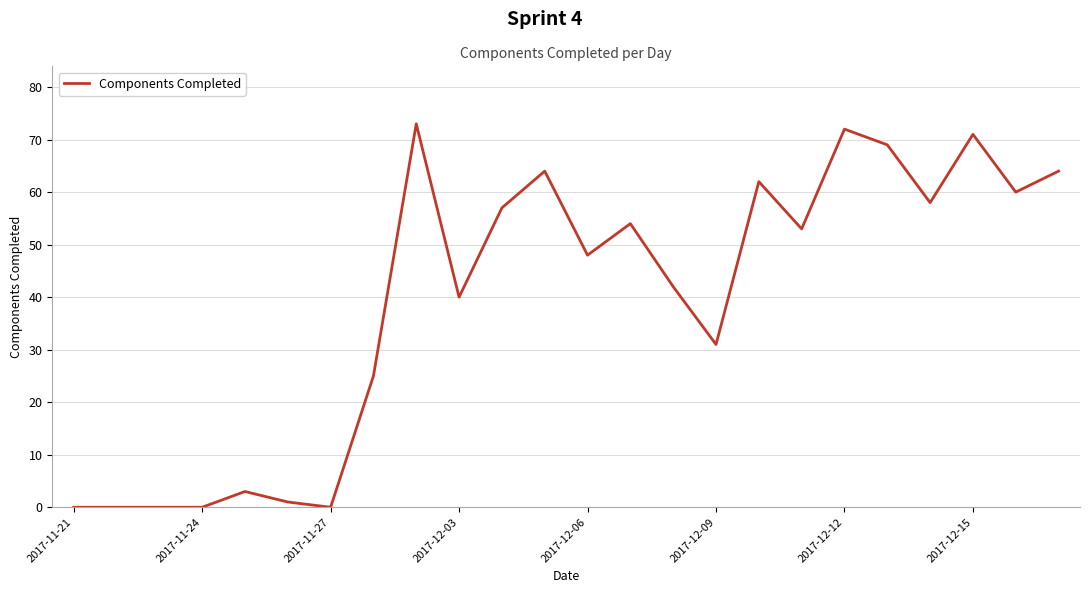

What is the maximum value shown in the chart?

73